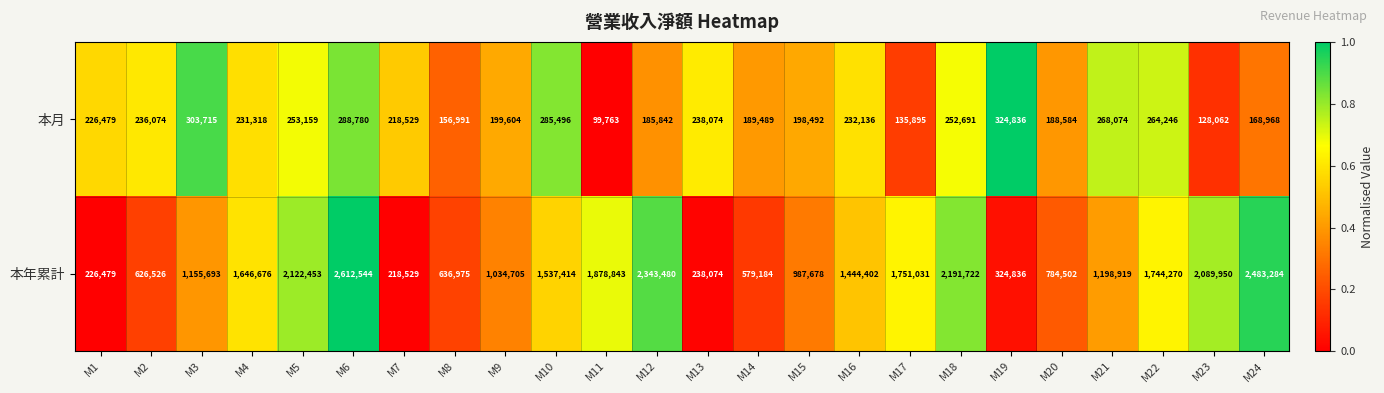

Where is 本月 nearest to the value 212299?

M7